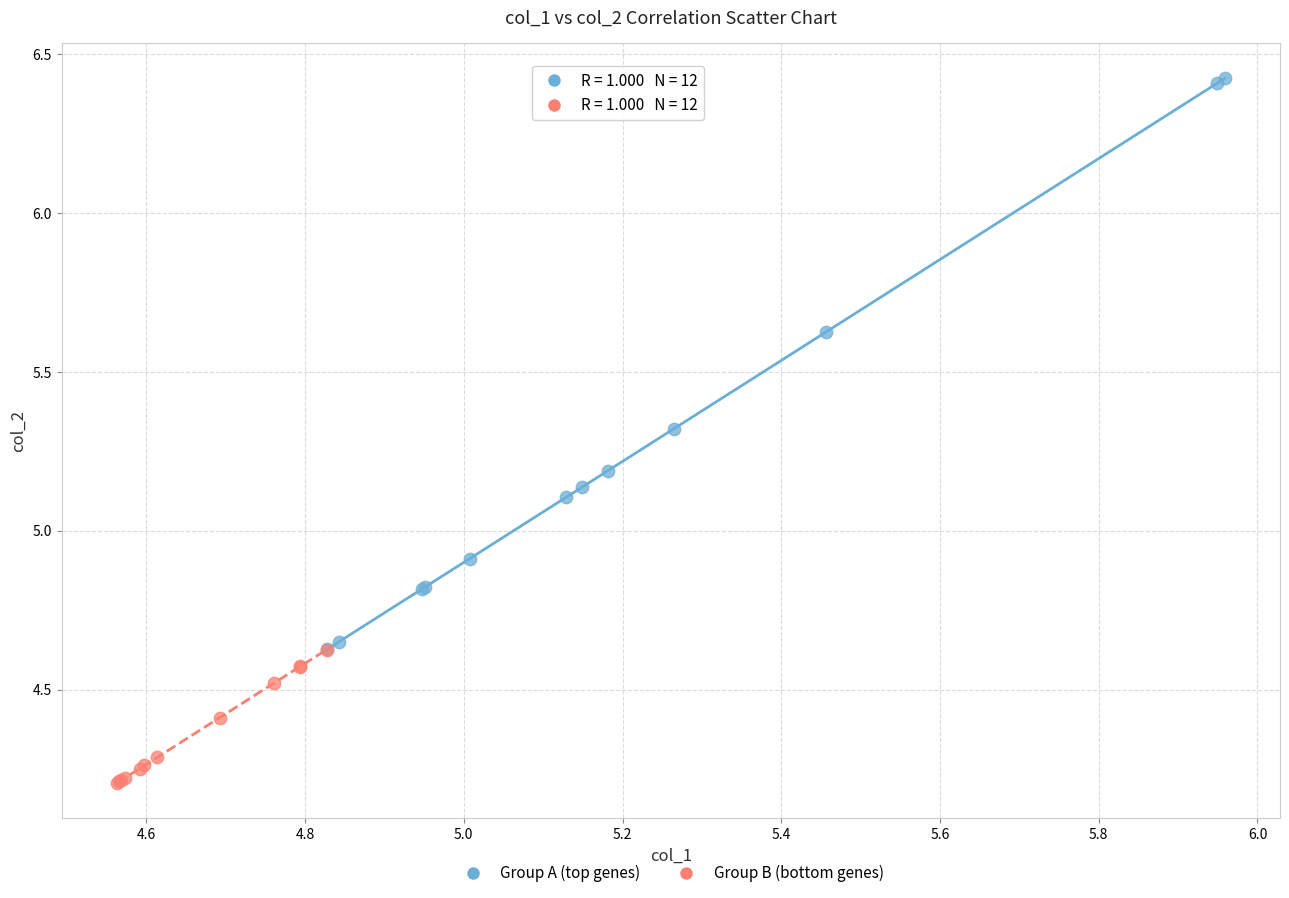

Which series contains the highest Y value?

Group A (top genes)